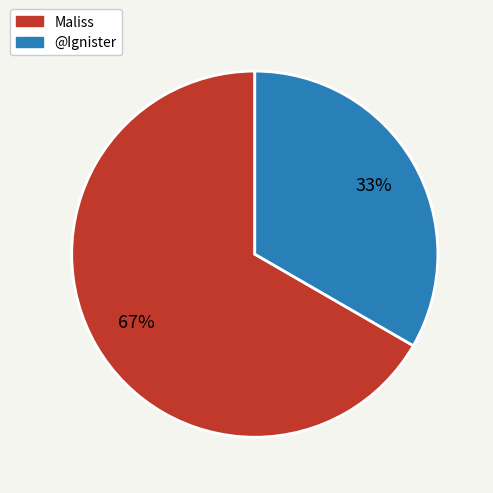

What percentage is the Maliss slice, to the nearest percent?

67%